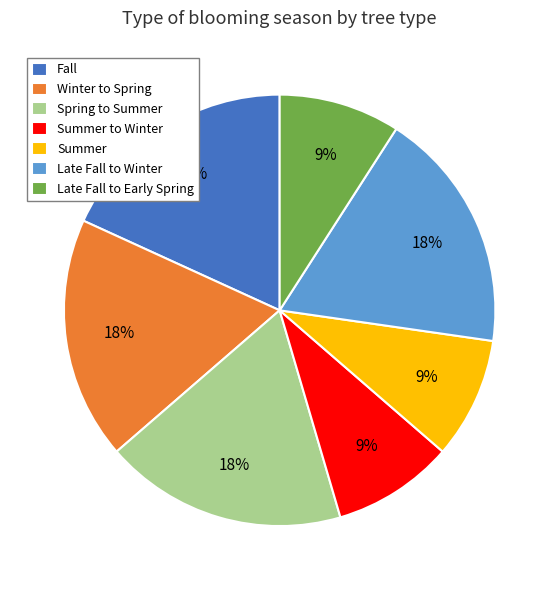

Is it true that Late Fall to Early Spring is 1% of the pie?

False